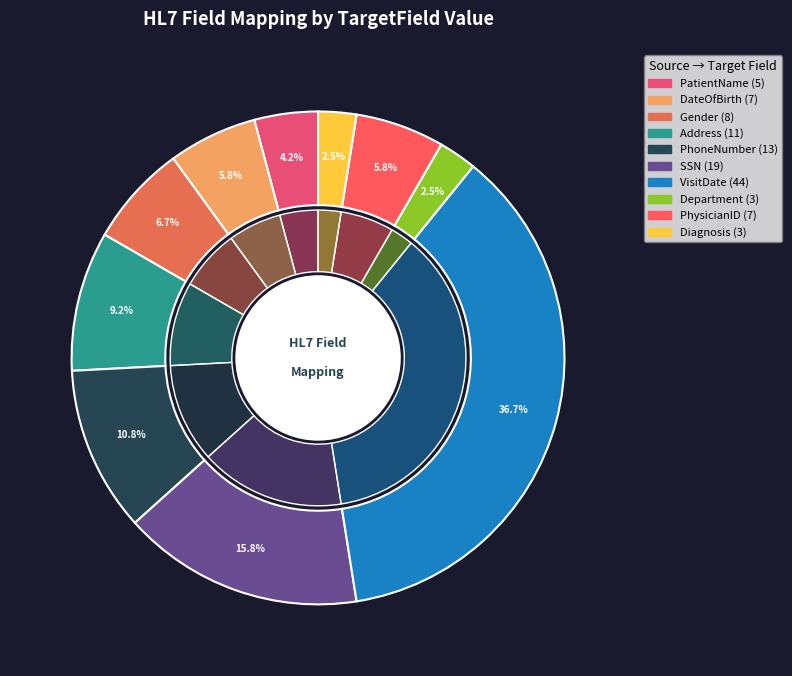

Which slice is the largest?

VisitDate